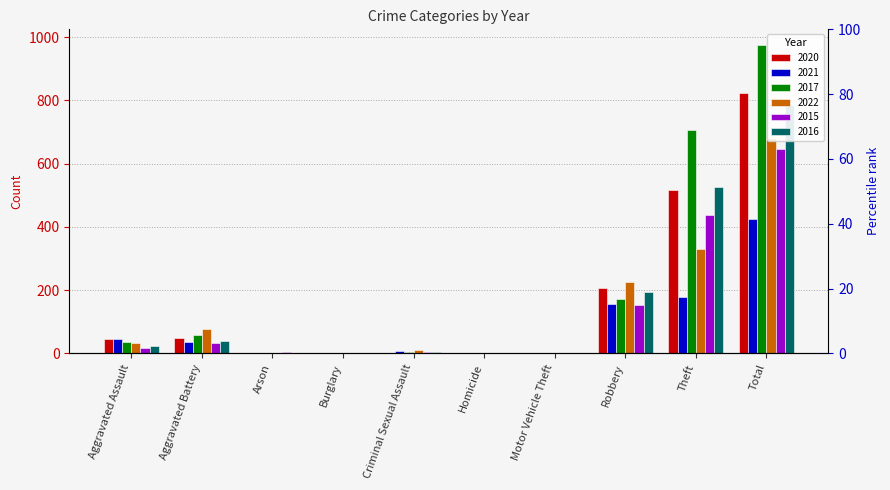

Is the value of 2021 at Homicide greater than the value of 2017 at Arson?

No